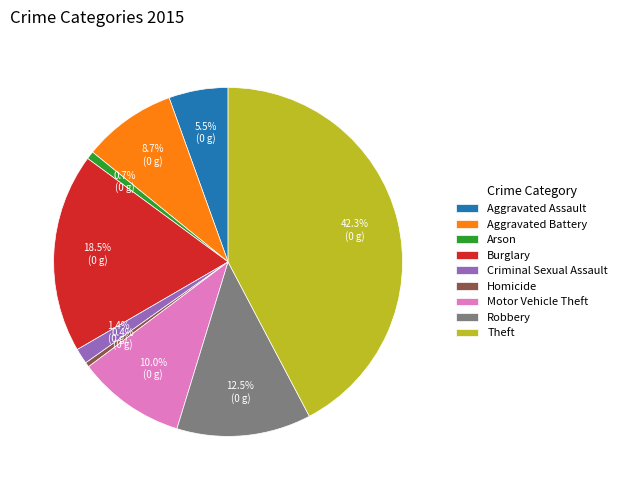

How many slices are in this pie chart?

9